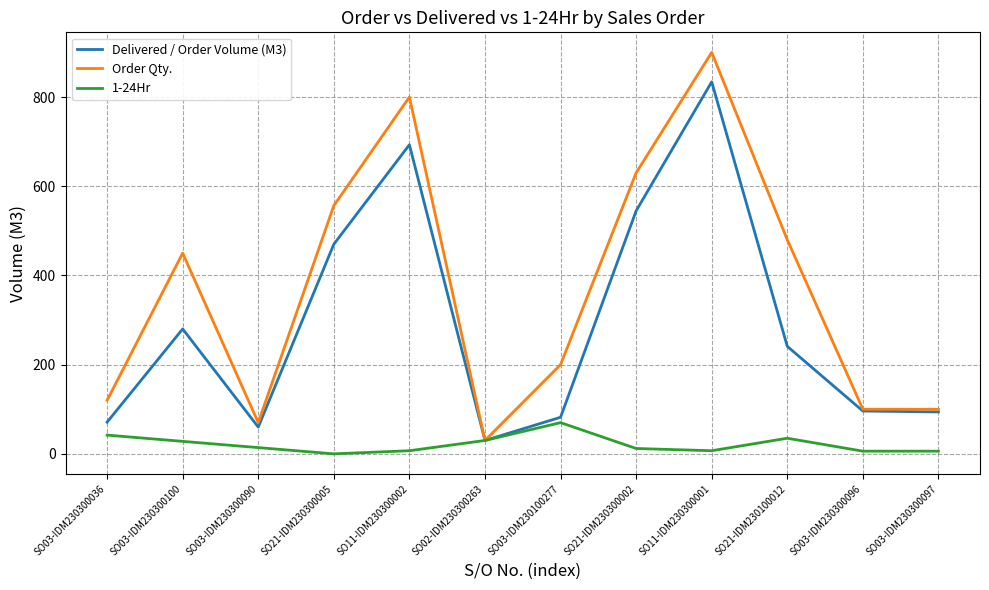

What is the total value across all series at SO03-IDM230100277?

352.0